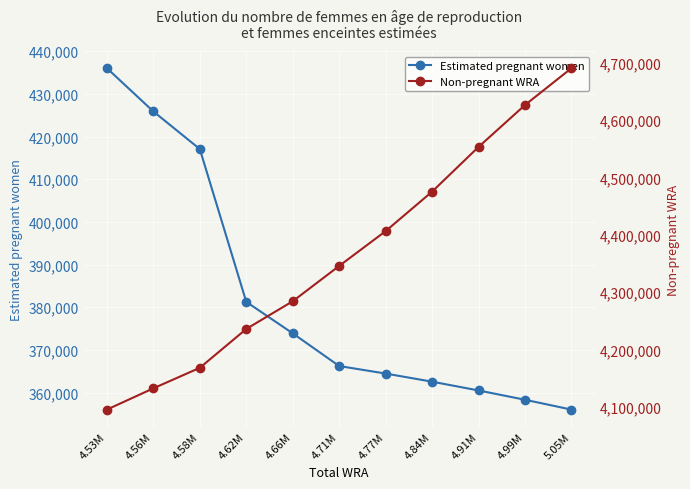

Is the value of Estimated pregnant women at 4.58M greater than the value of Non-pregnant WRA at 4.66M?

No